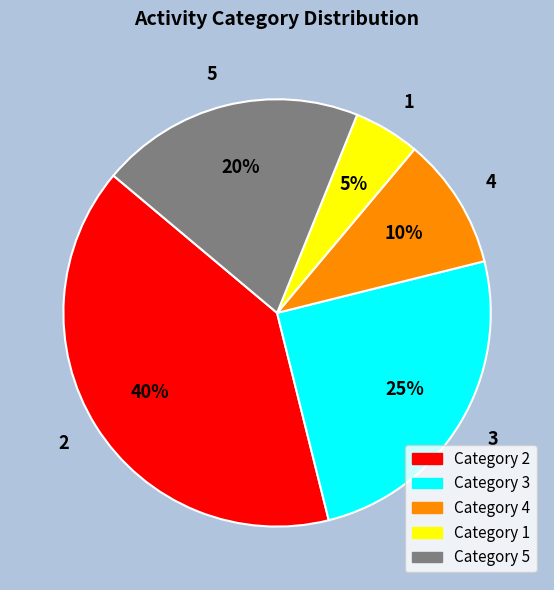

What is the ratio of the value at 4 to the value at 3?

0.4